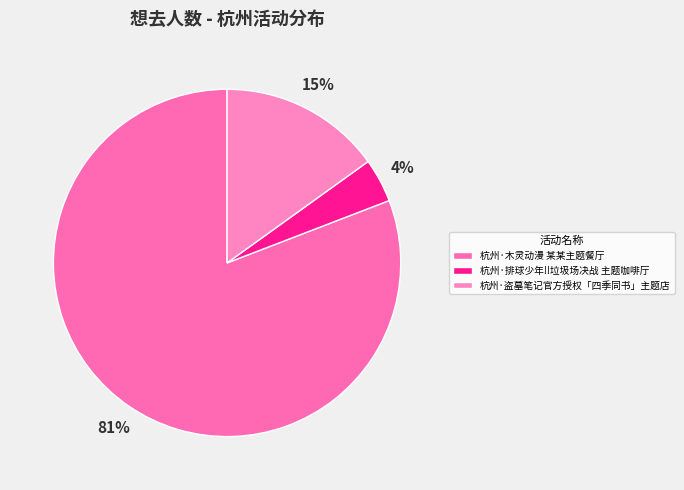

How many segments does this pie chart have?

3